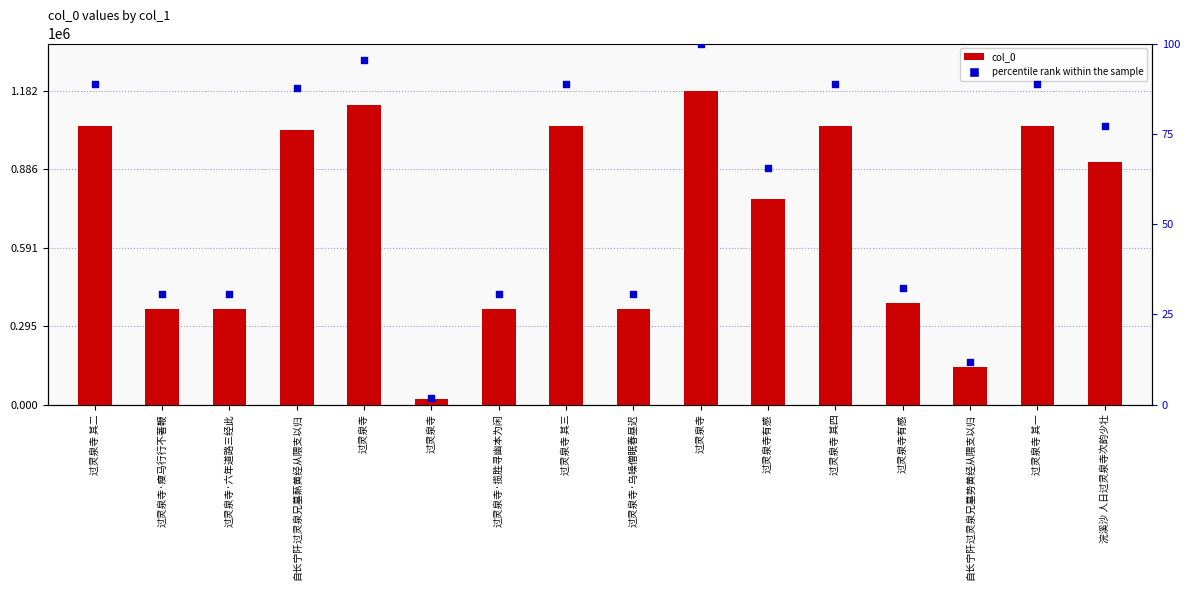

Is the value of percentile rank within the sample at 过灵泉寺 greater than the value of col_0 at 过灵泉寺有感?

No